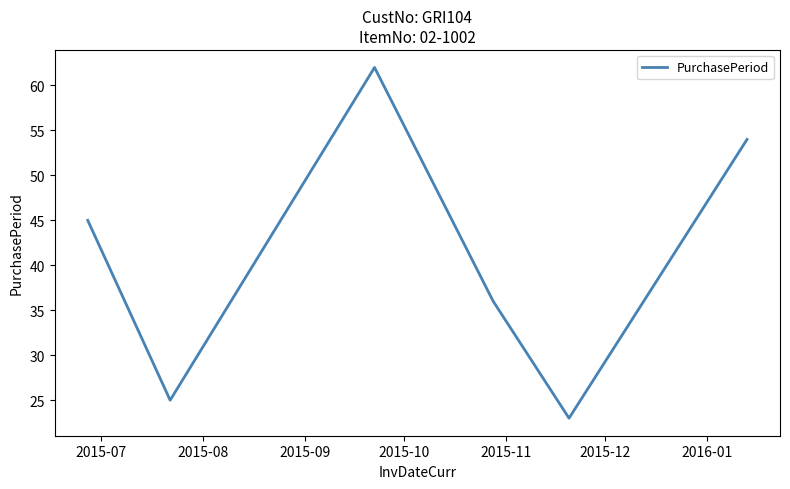

How many interior local peaks (higher than both neighbors) does the data have?

1